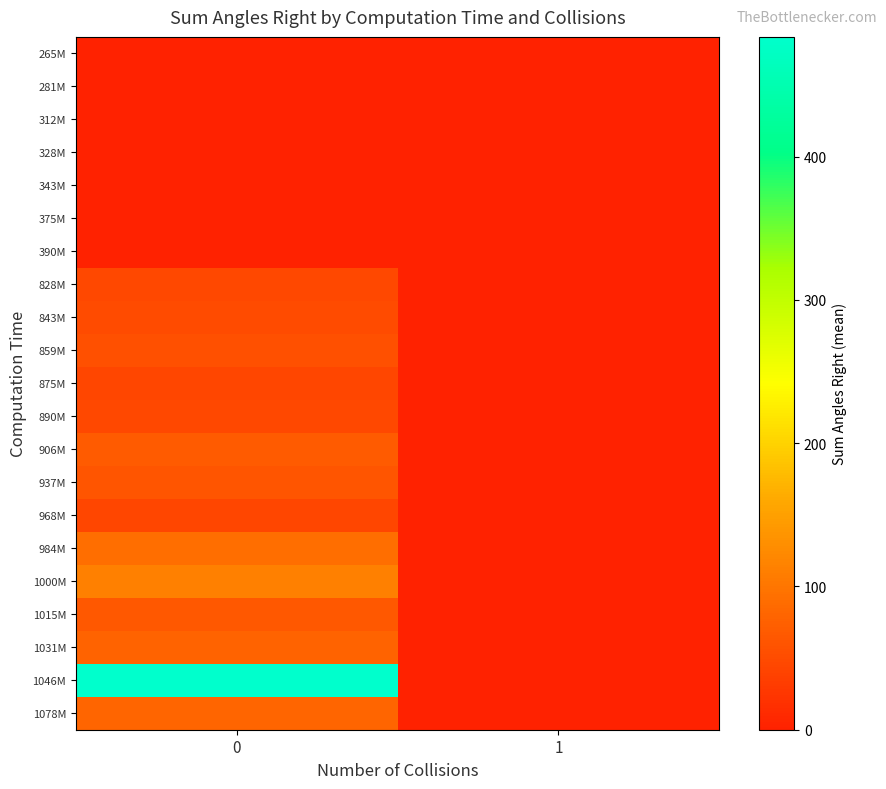

Is the value of 1046M at 0 greater than the value of 1015M at 1?

Yes